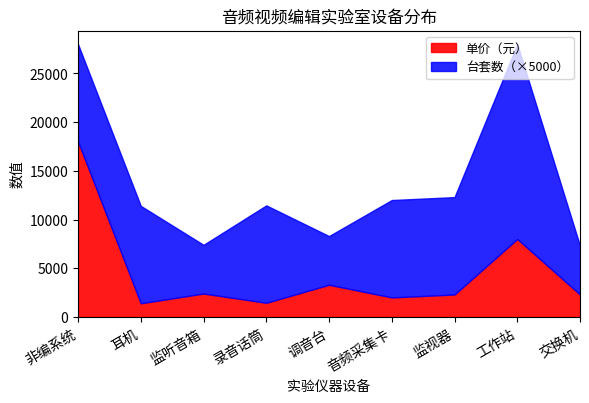

What is the difference between the 单价（元） values at 调音台 and 监听音箱?

900